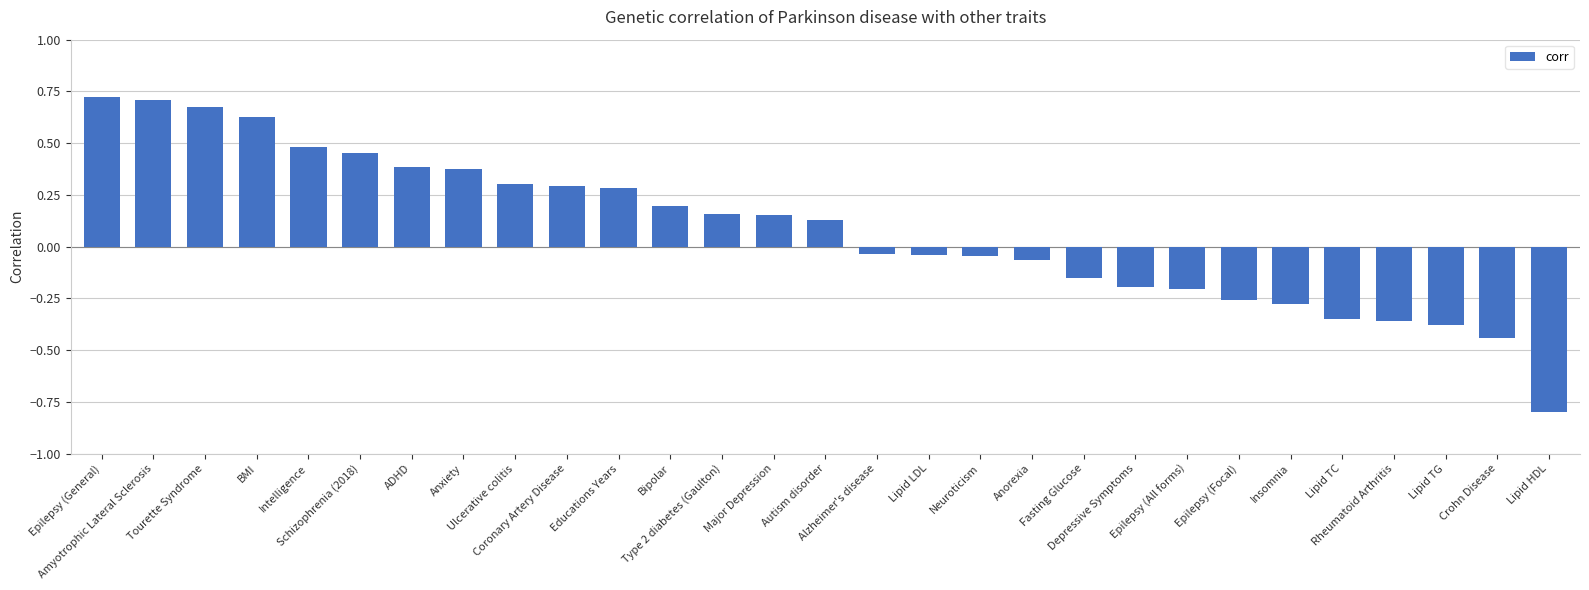

What is the change in value from Tourette Syndrome to Bipolar?

-0.5